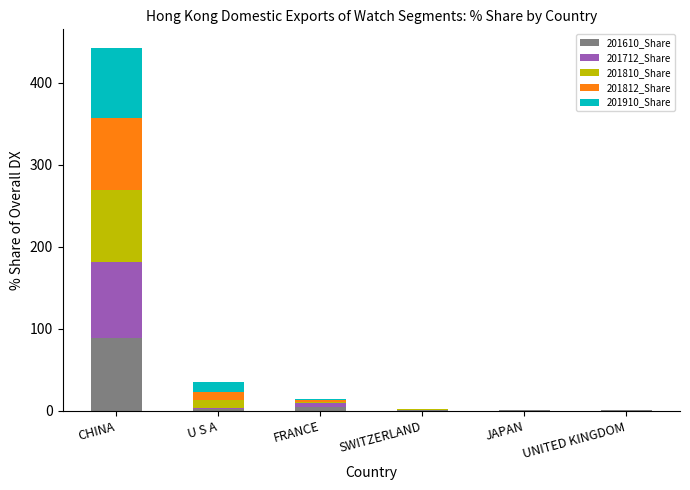

What is the sum of all 201610_Share values?

98.0